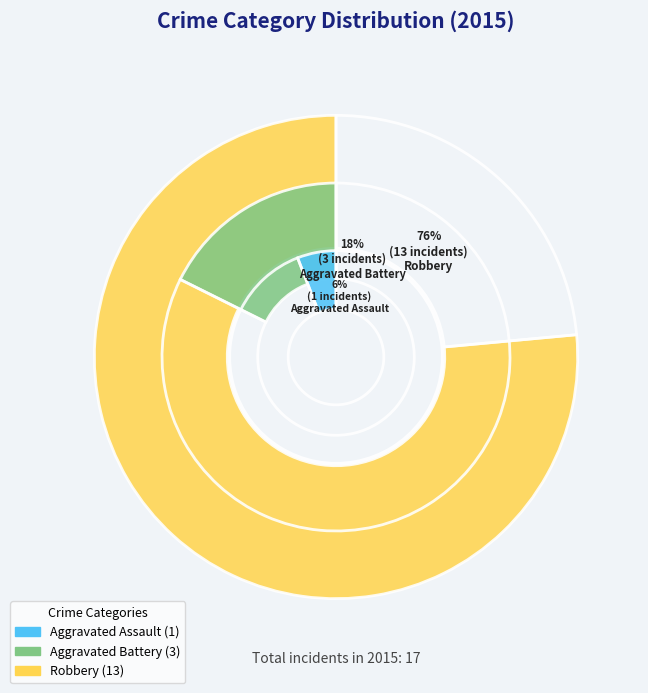

What is the smallest slice in the pie chart?

Aggravated Assault